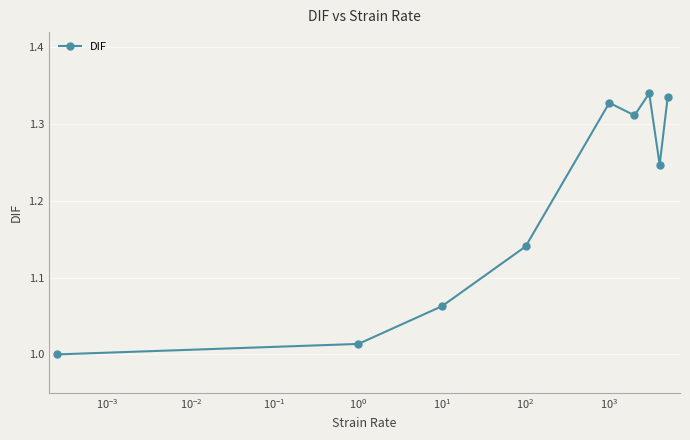

How many points are higher than both their immediate neighbors (excluding endpoints)?

2